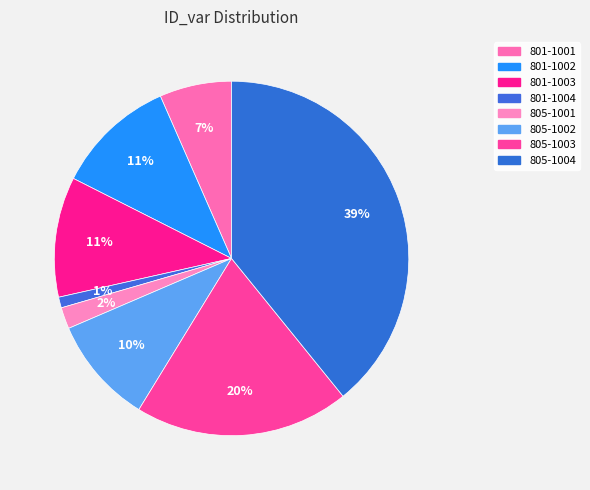

Is the sum of 801-1004 and 805-1004 greater than half?

No